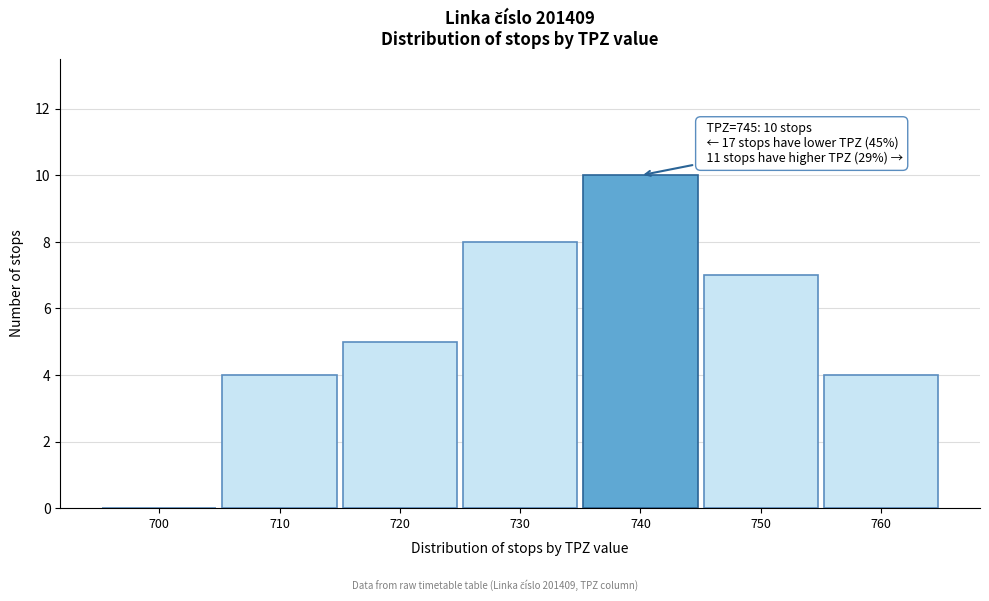

Reading left to right, what are all the values shown in this chart?

700=0	710=4	720=5	730=8	740=10	750=7	760=4